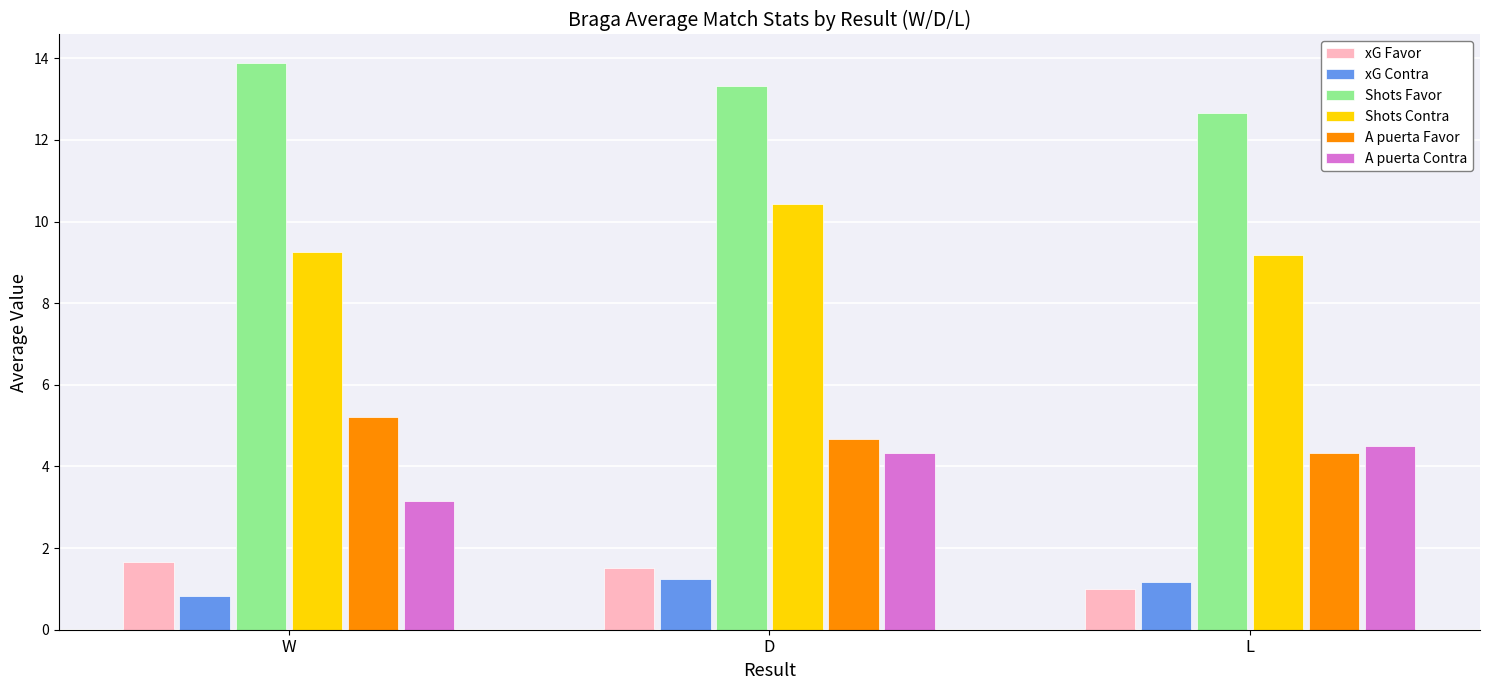

Where does the Shots Favor series first go above 13?

W